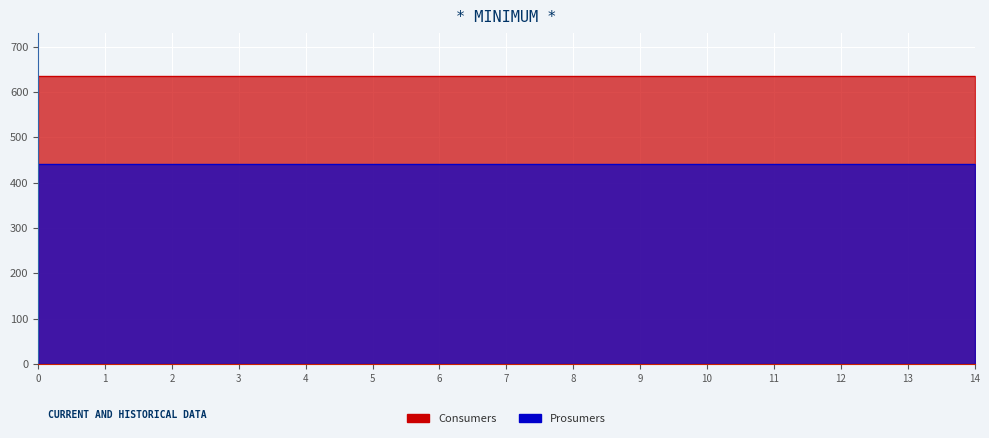

Reading left to right, list all the values displayed in this chart.

Consumers: 635	635	635	635	635	635	635	635	635	635	635	635	635	635	635
Prosumers: 440	440	440	440	440	440	440	440	440	440	440	440	440	440	440